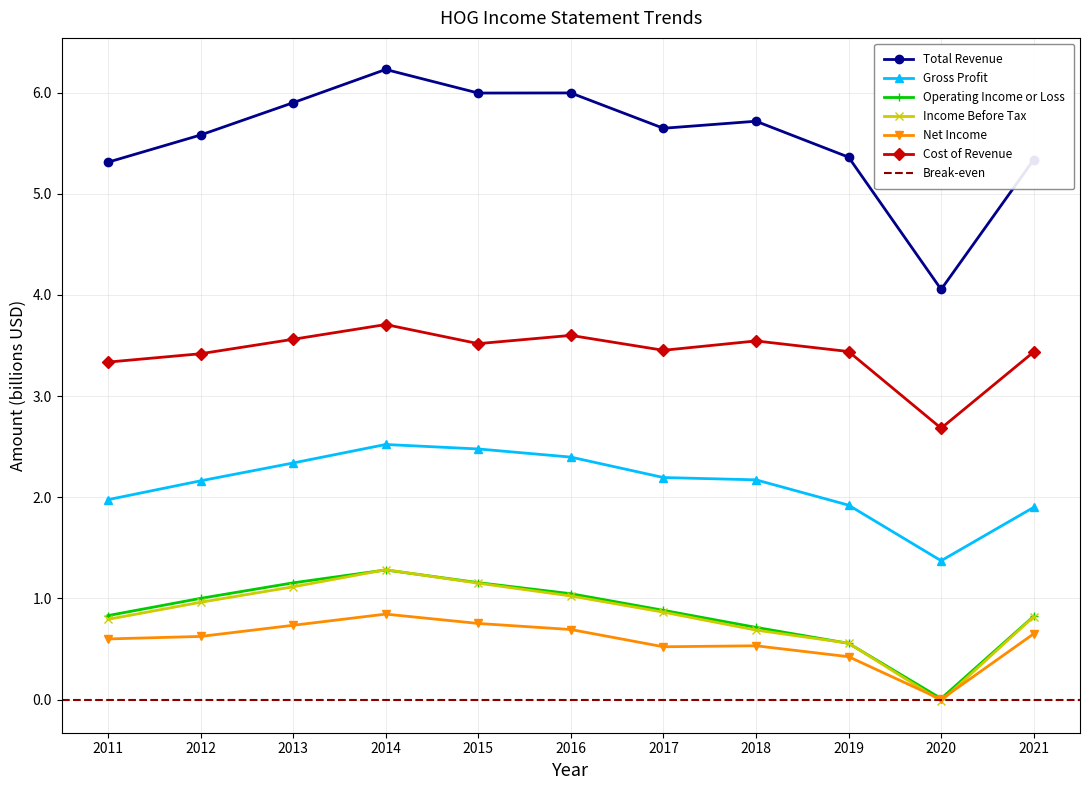

Reading right to left, what are all the values shown in this chart?

Total Revenue: 2021=5.3	2020=4.1	2019=5.4	2018=5.7	2017=5.6	2016=6.0	2015=6.0	2014=6.2	2013=5.9	2012=5.6	2011=5.3
Gross Profit: 2021=1.9	2020=1.4	2019=1.9	2018=2.2	2017=2.2	2016=2.4	2015=2.5	2014=2.5	2013=2.3	2012=2.2	2011=2.0
Operating Income or Loss: 2021=0.8	2020=0.0	2019=0.6	2018=0.7	2017=0.9	2016=1.0	2015=1.2	2014=1.3	2013=1.2	2012=1.0	2011=0.8
Income Before Tax: 2021=0.8	2020=-0.0	2019=0.6	2018=0.7	2017=0.9	2016=1.0	2015=1.2	2014=1.3	2013=1.1	2012=1.0	2011=0.8
Net Income: 2021=0.7	2020=0.0	2019=0.4	2018=0.5	2017=0.5	2016=0.7	2015=0.8	2014=0.8	2013=0.7	2012=0.6	2011=0.6
Cost of Revenue: 2021=3.4	2020=2.7	2019=3.4	2018=3.5	2017=3.5	2016=3.6	2015=3.5	2014=3.7	2013=3.6	2012=3.4	2011=3.3